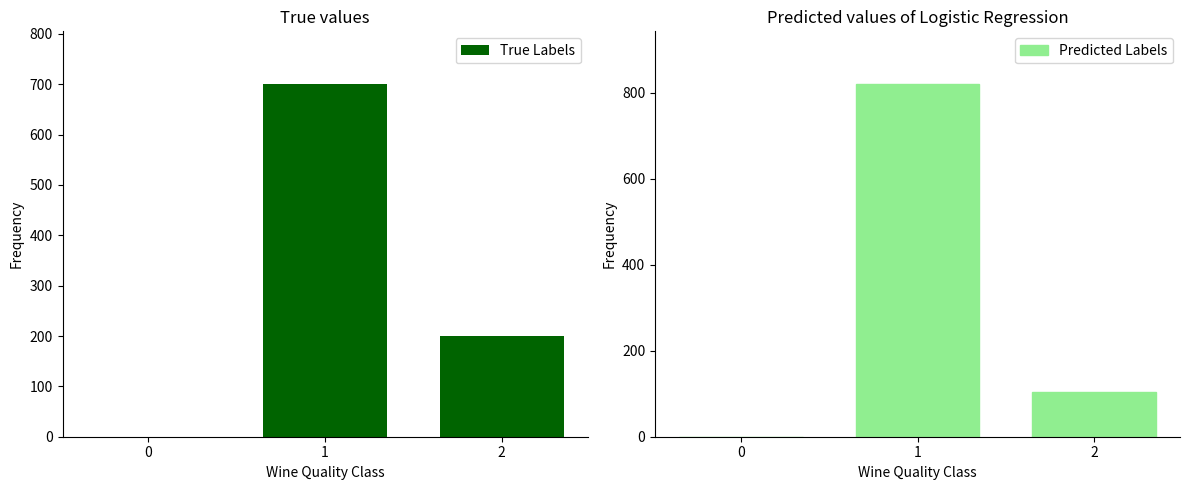

At which category does the chart reach its peak across all series?

1